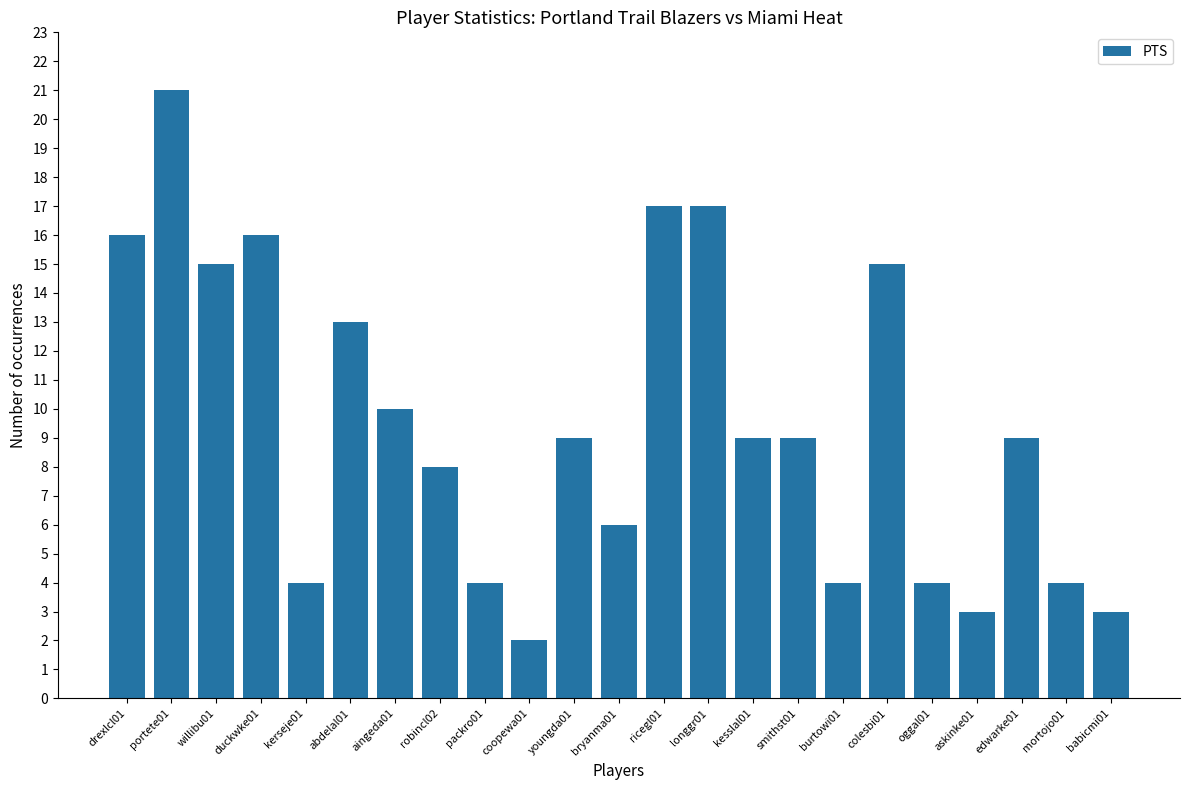

Reading left to right, list all the values displayed in this chart.

16	21	15	16	4	13	10	8	4	2	9	6	17	17	9	9	4	15	4	3	9	4	3